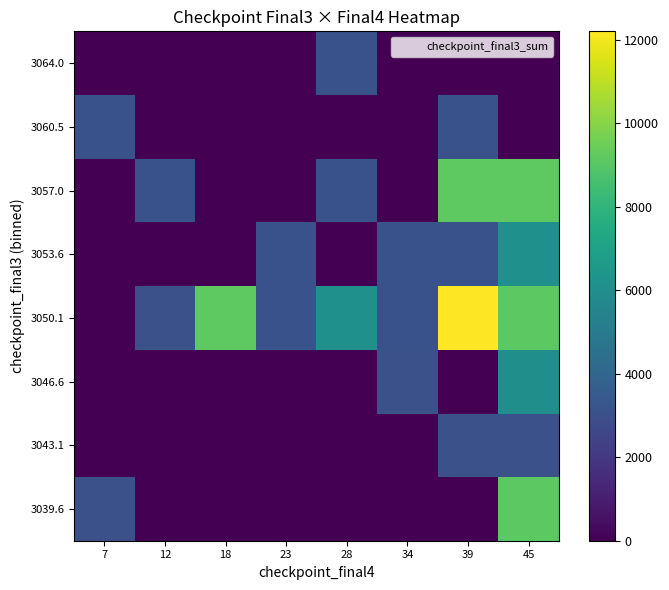

At which category is the sum across all series the highest?

45